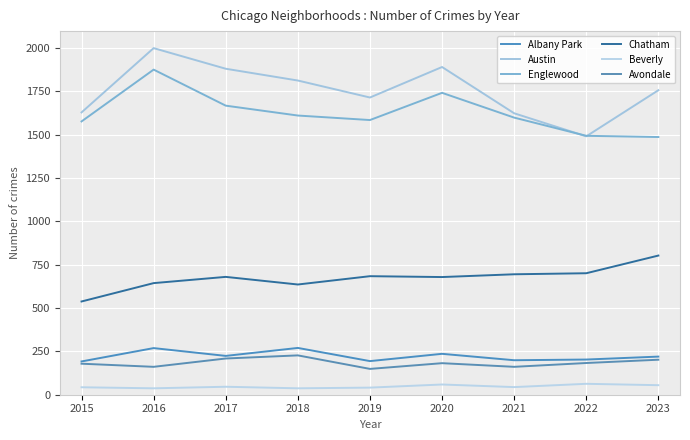

True or false: Austin and Beverly intersect in this chart.

False